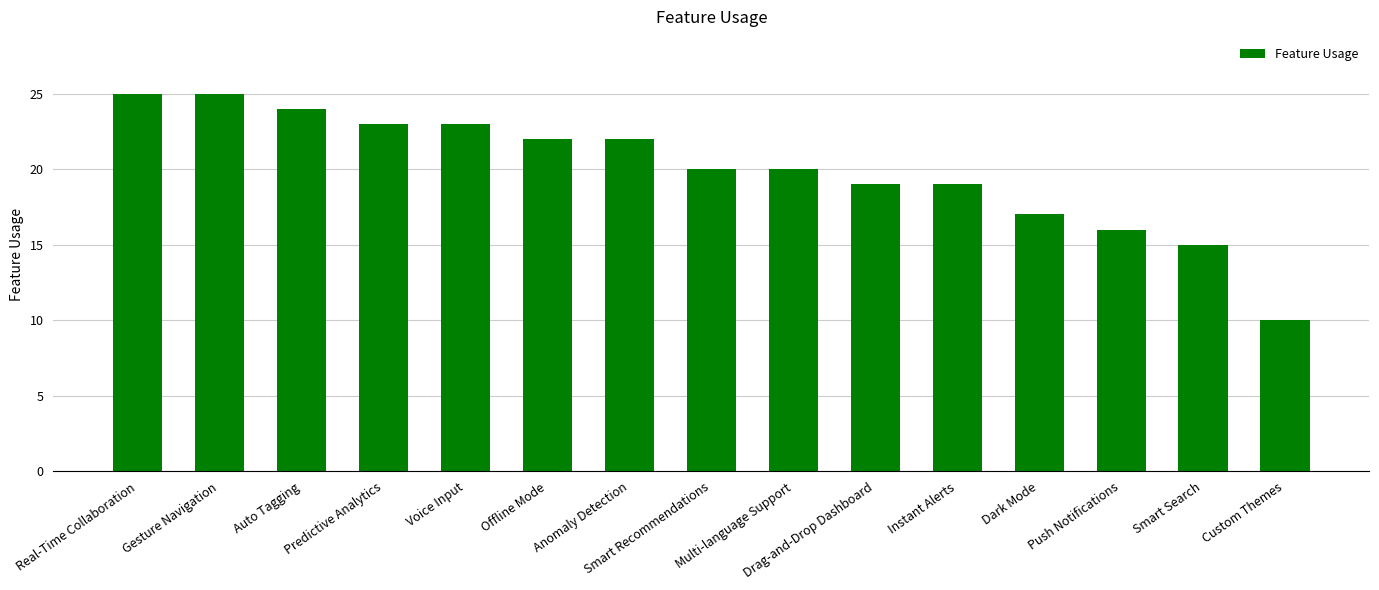

At which label does the data first exceed 20?

Real-Time Collaboration